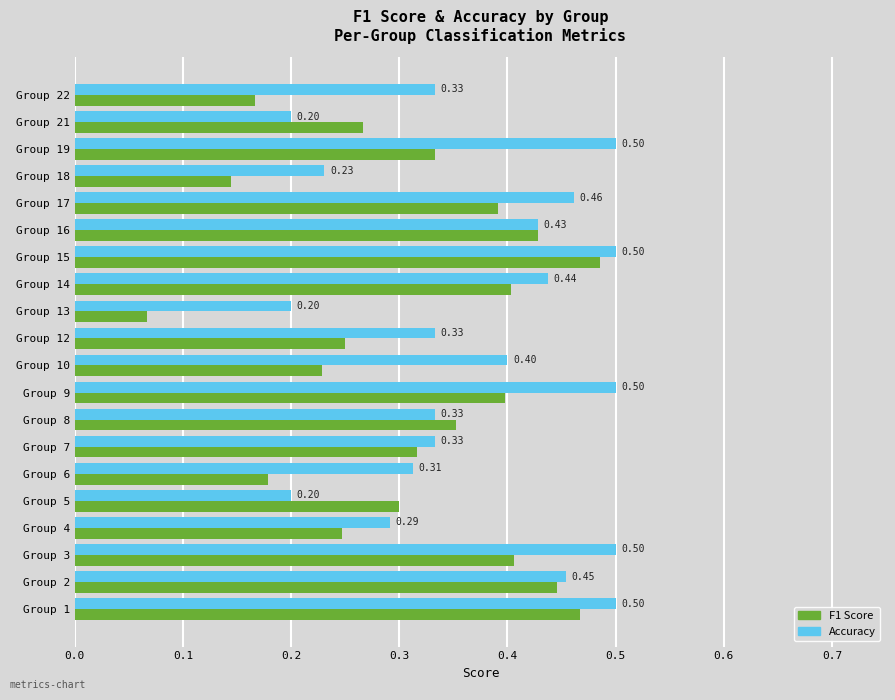

Between Group 1 and Group 21, which series saw the biggest shift?

Accuracy